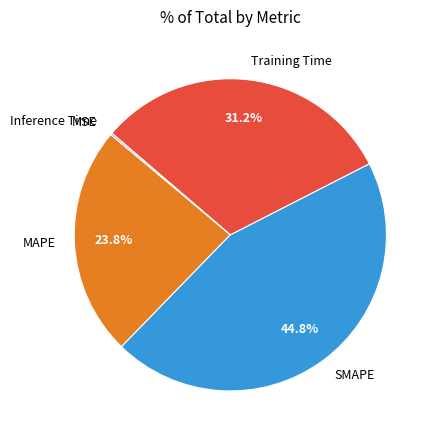

Between MAPE and Training Time, which is larger?

Training Time